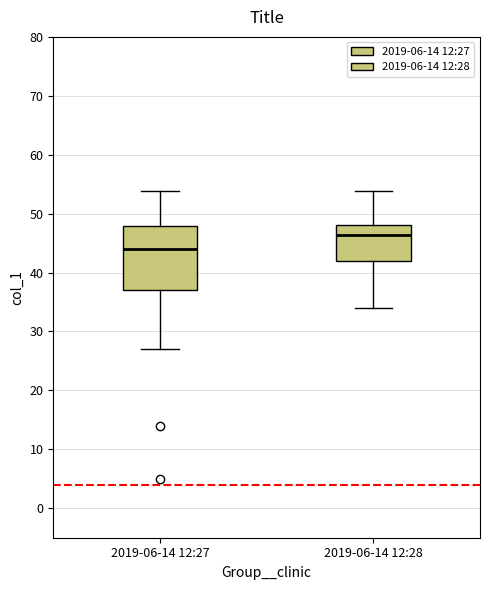

Which box has the lowest median line?

2019-06-14 12:27